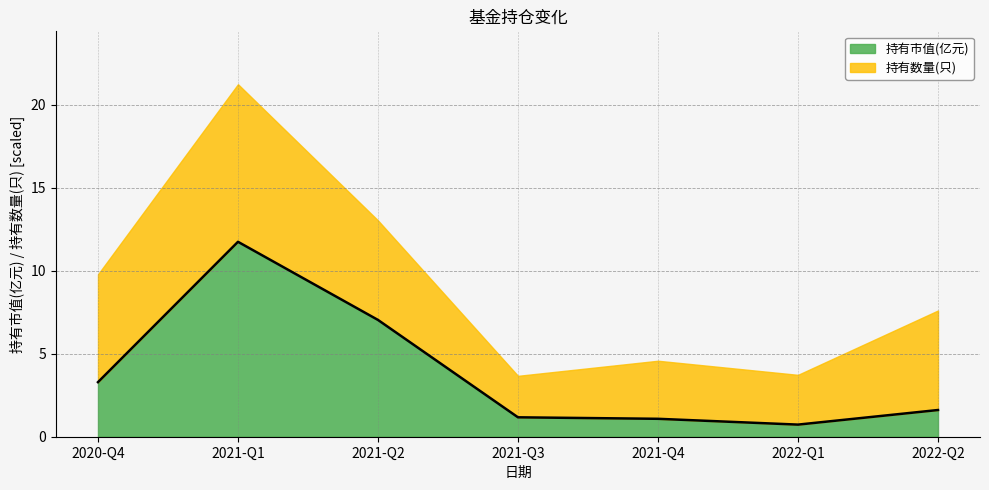

What is the label of the 2nd point from the left?

2021-Q1